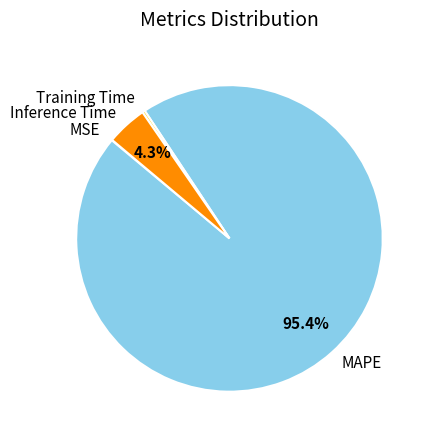

What percentage is NOT represented by Inference Time?

95.7%